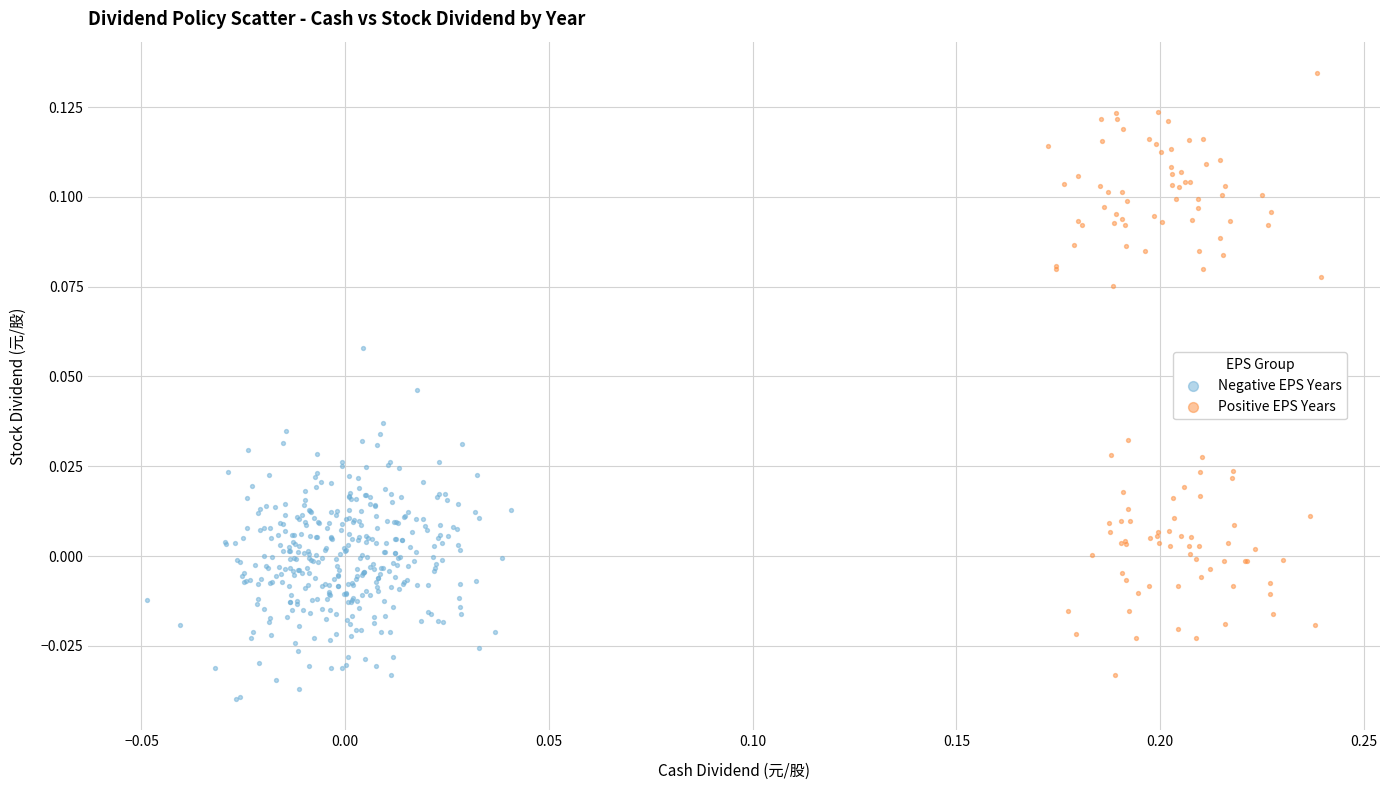

Which series has the widest spread of Y values?

Positive EPS Years